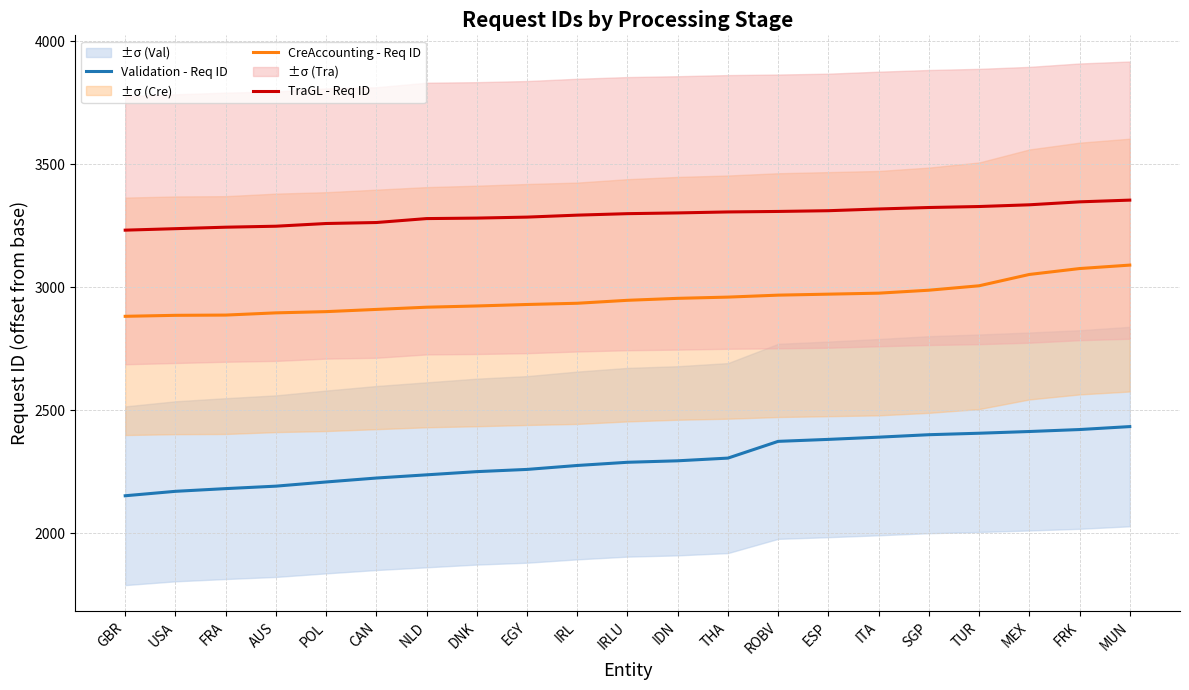

Reading left to right, what are all the values shown in this chart?

Validation - Req ID: 2153	2171	2182	2192	2209	2225	2238	2251	2260	2276	2289	2295	2306	2374	2382	2391	2401	2407	2414	2422	2434
CreAccounting - Req ID: 2882	2886	2887	2896	2901	2910	2919	2924	2930	2935	2947	2955	2960	2968	2972	2976	2988	3006	3052	3076	3090
TraGL - Req ID: 3232	3238	3244	3248	3259	3263	3279	3281	3285	3293	3299	3302	3306	3308	3311	3318	3324	3328	3335	3347	3354